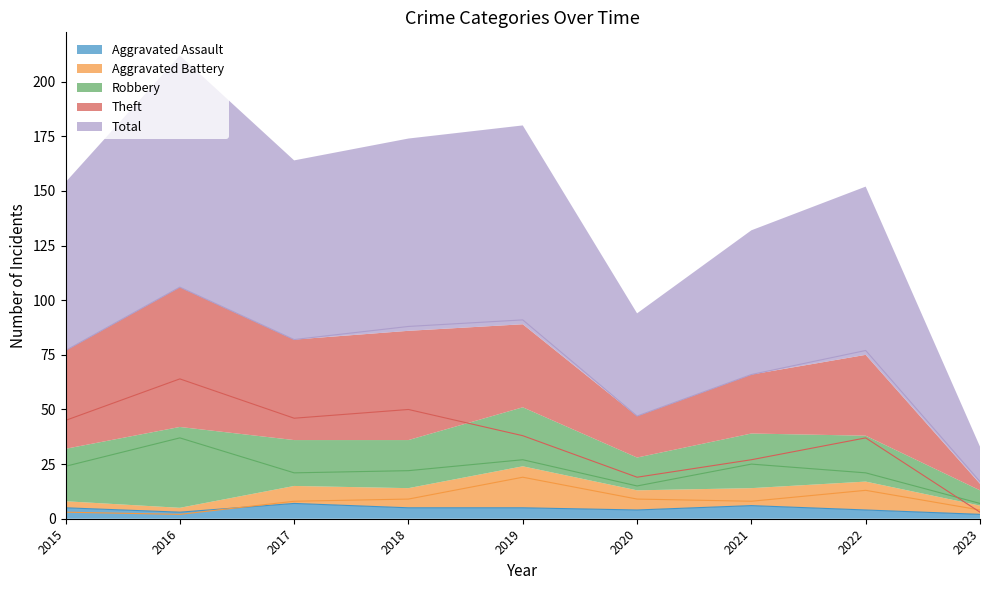

Which has a higher value, 2019 or 2018?

2019